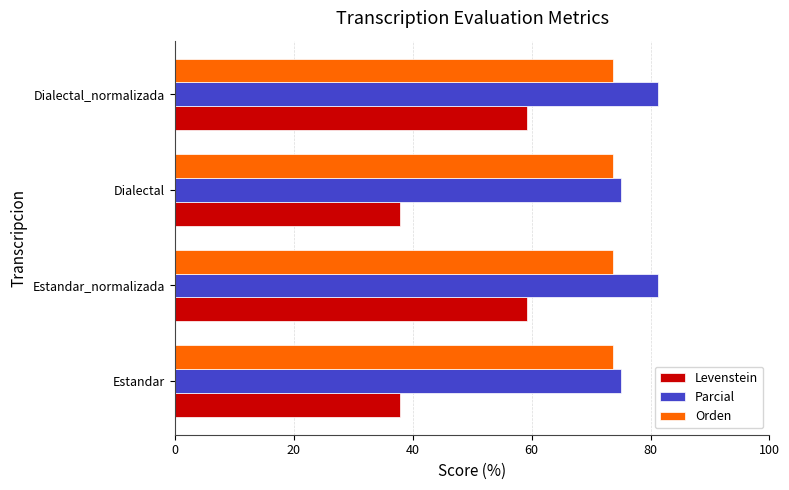

Which series has the largest total across all categories?

Parcial